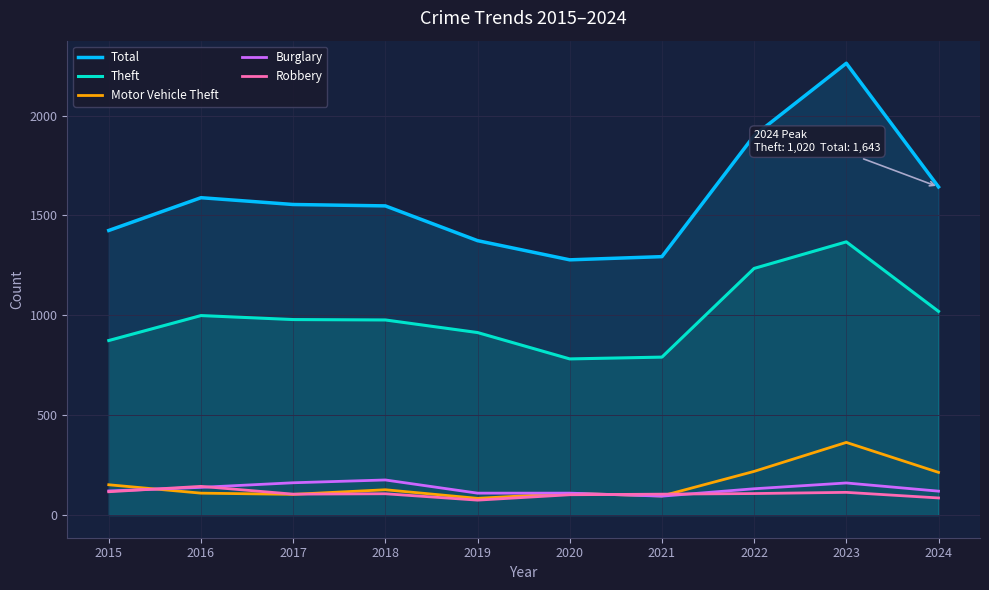

What value does the Total series have at 2016, to the nearest 100?

1600